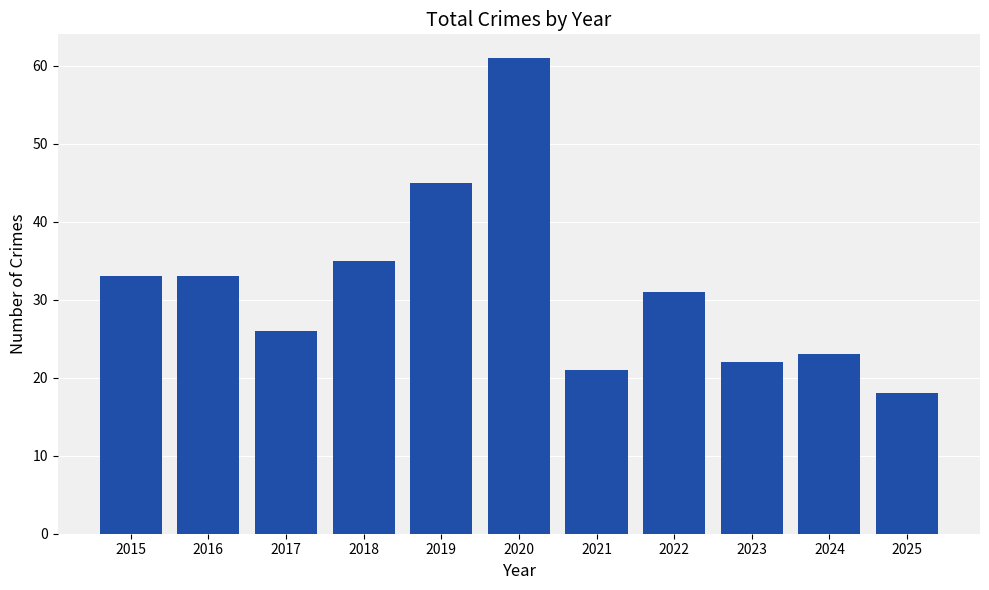

How many data points does each series have?

11